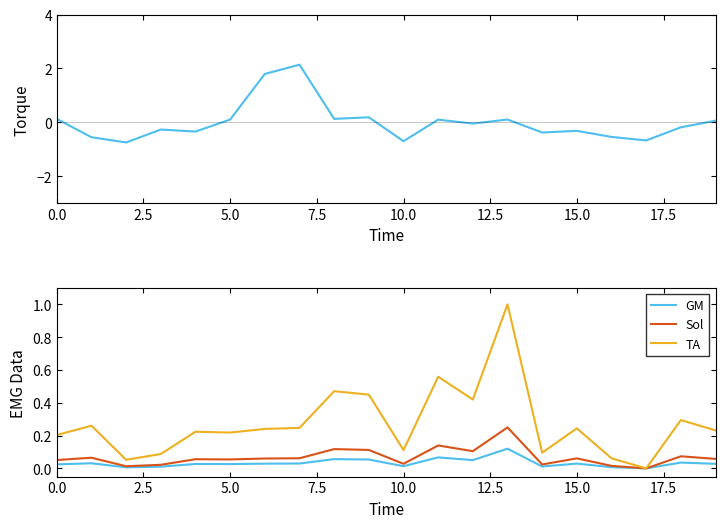

What is the sum of all TA values?

5.5